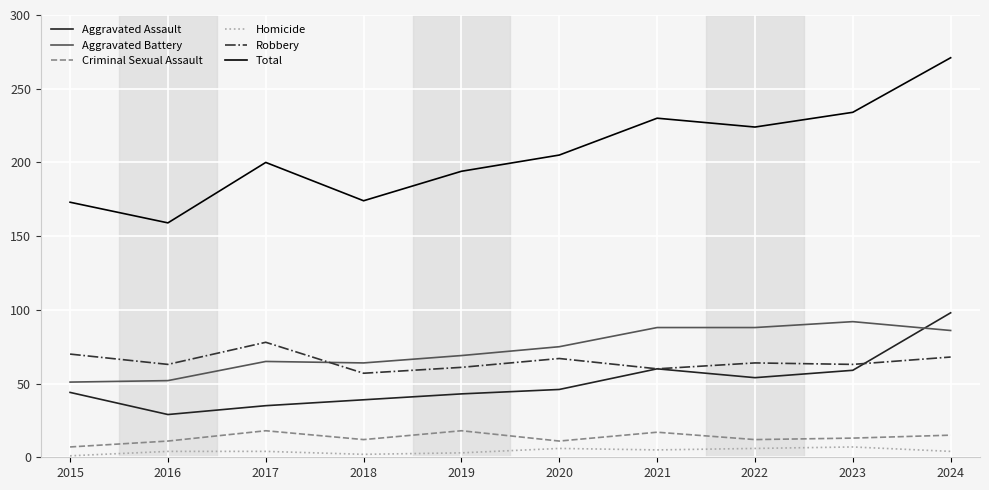

Which series has the widest spread of values?

Total